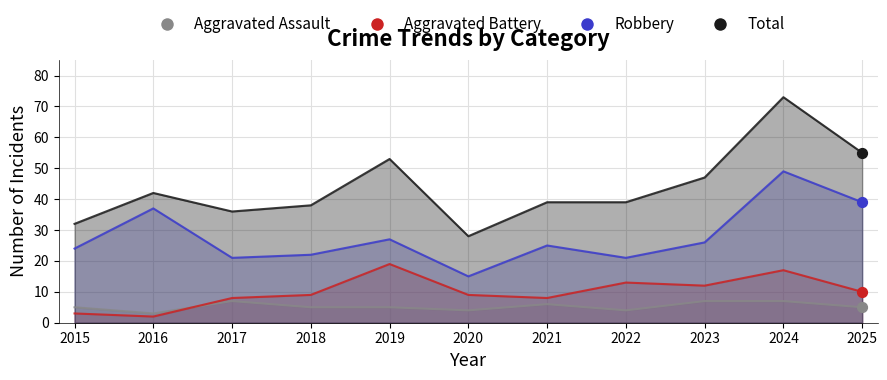

Which series has the largest total across all categories?

Total